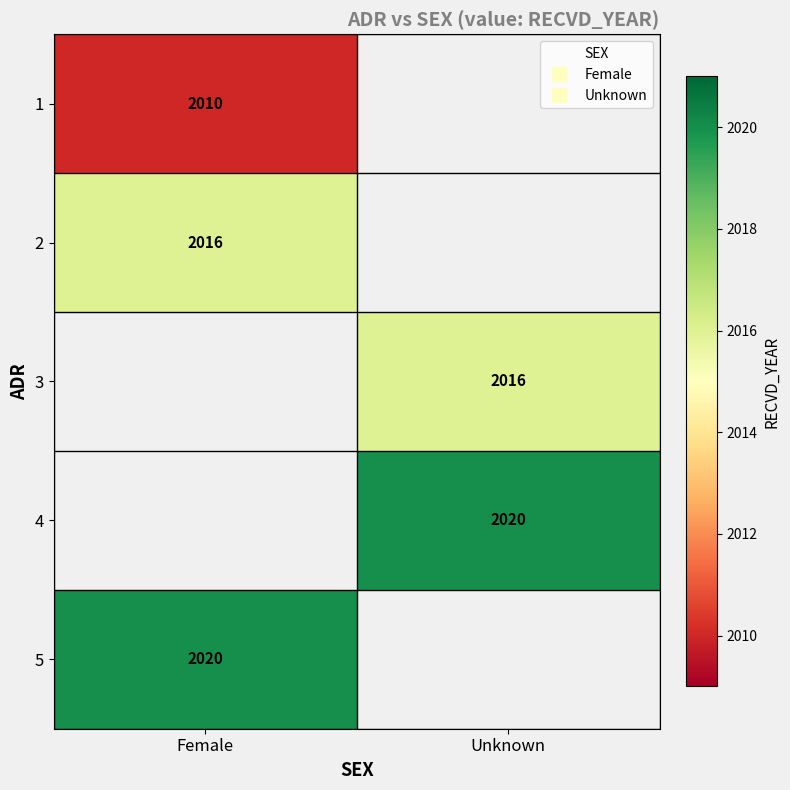

What is the maximum value shown in the chart?

2020.0